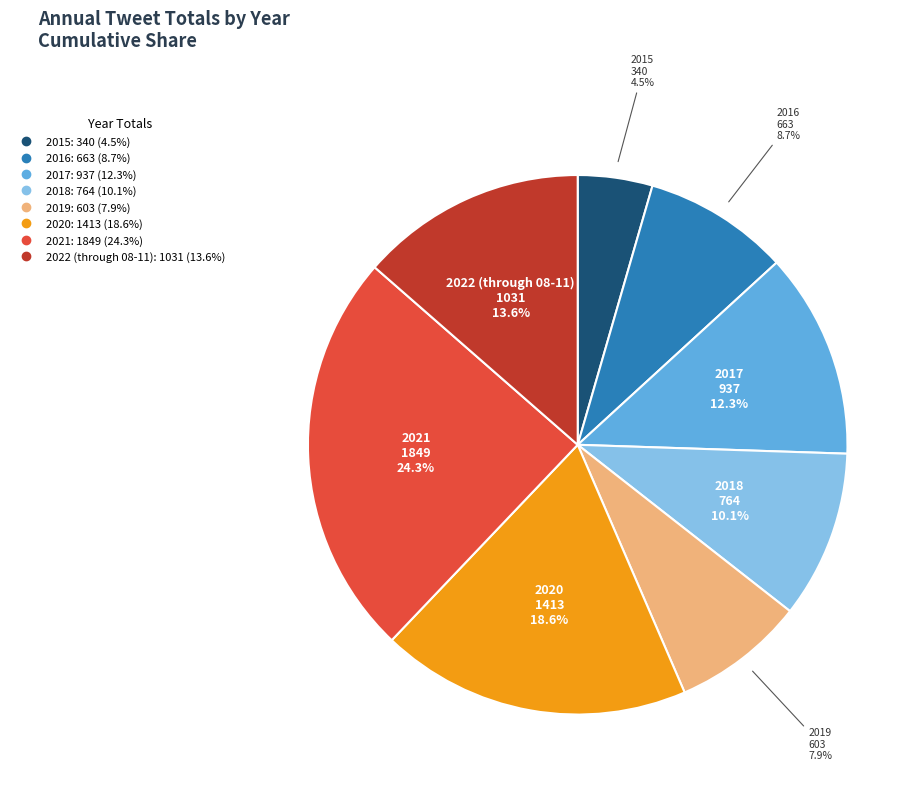

To the nearest percent, what is the average slice percentage?

12%